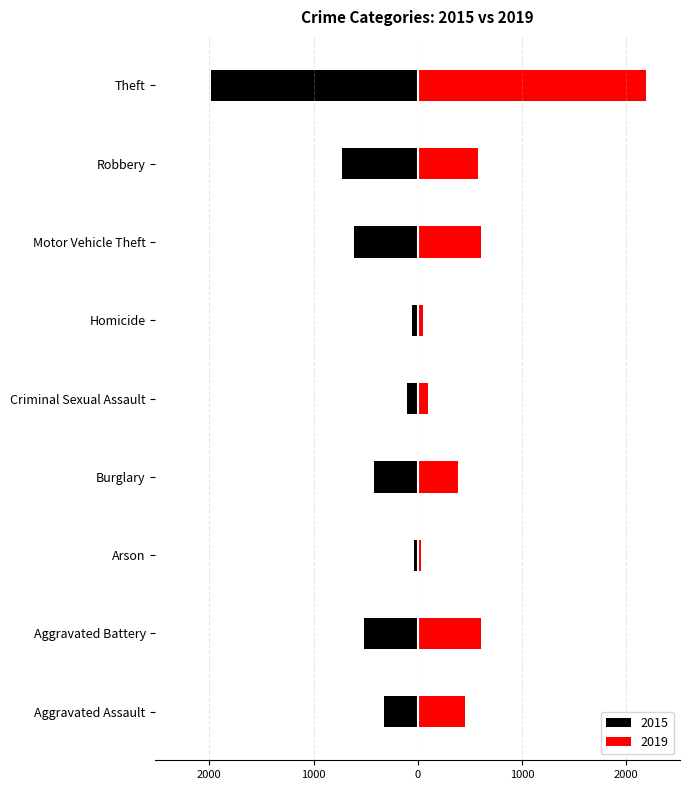

The 2015 series shows -348 at Aggravated Battery. True or false?

False